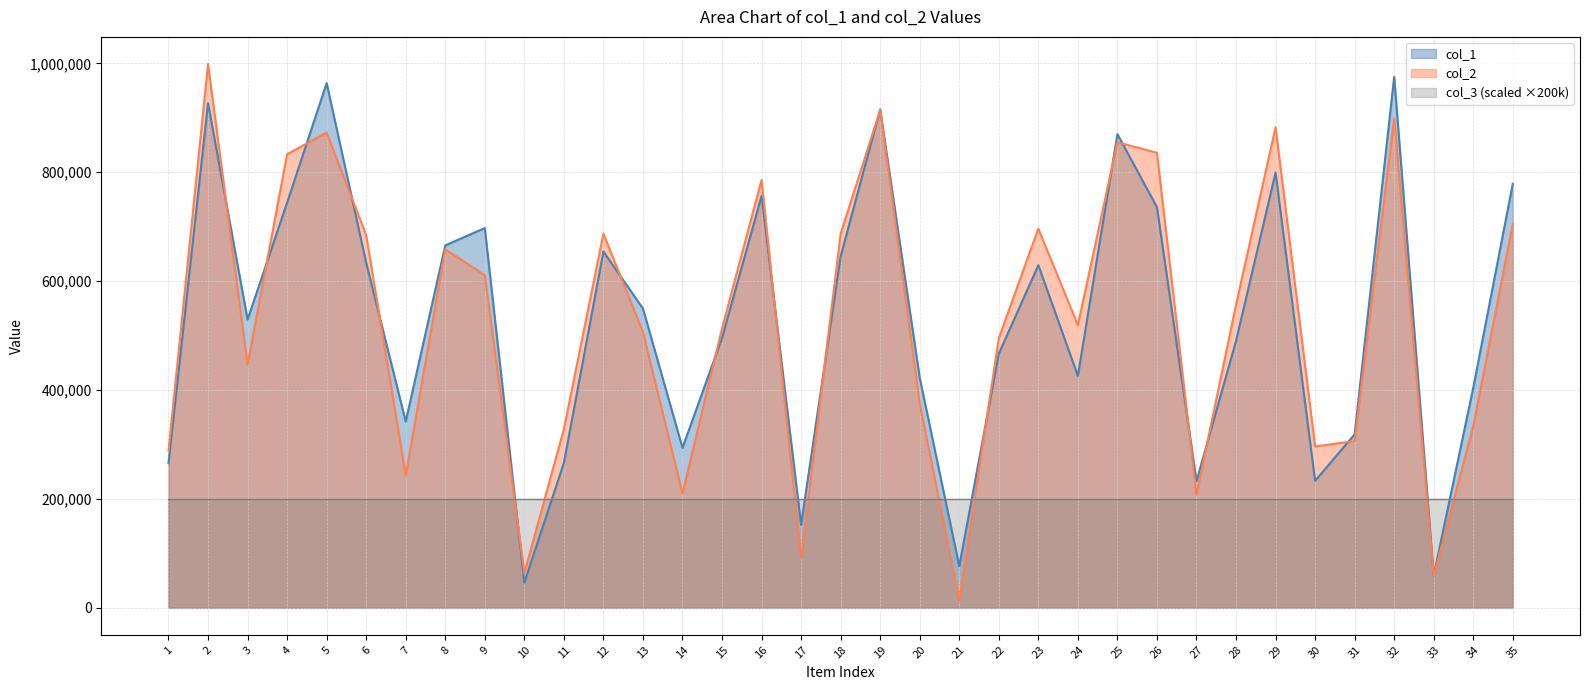

What is the difference between the col_2 values at 26 and 8?

177279